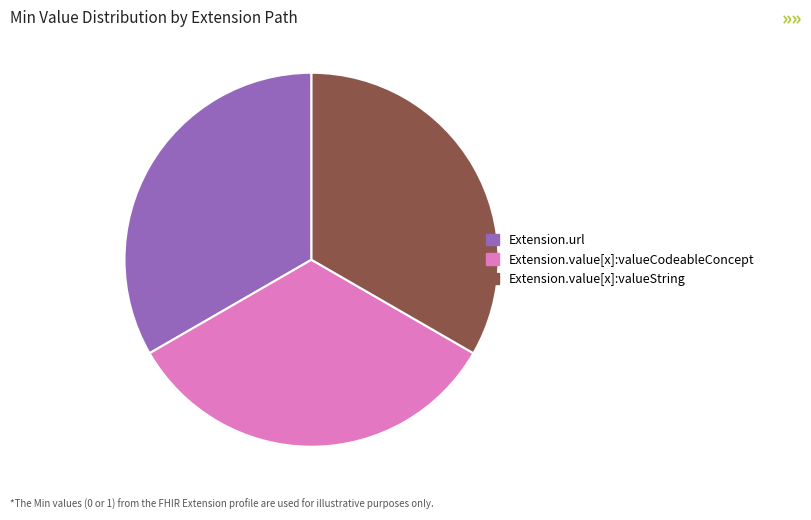

True or false: Extension.value[x]:valueCodeableConcept accounts for 33% of the total.

True